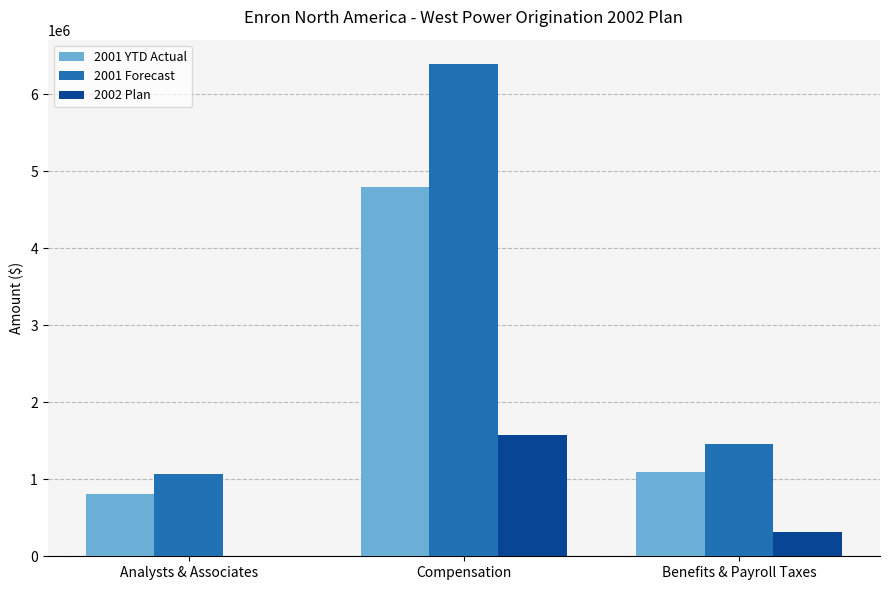

Is the value of 2002 Plan at Benefits & Payroll Taxes greater than the value of 2001 Forecast at Benefits & Payroll Taxes?

No